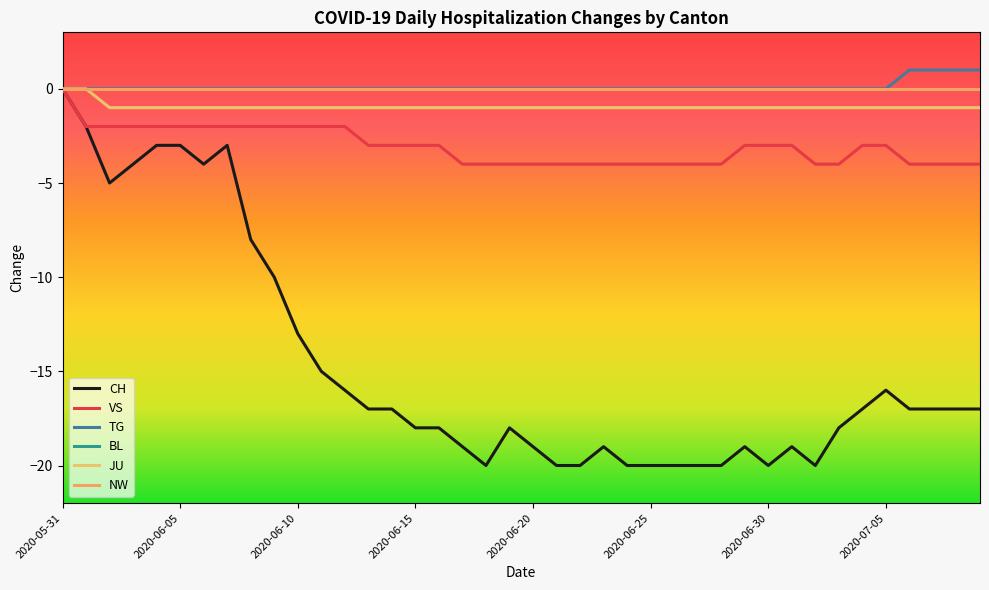

Does the chart have visible grid lines?

No